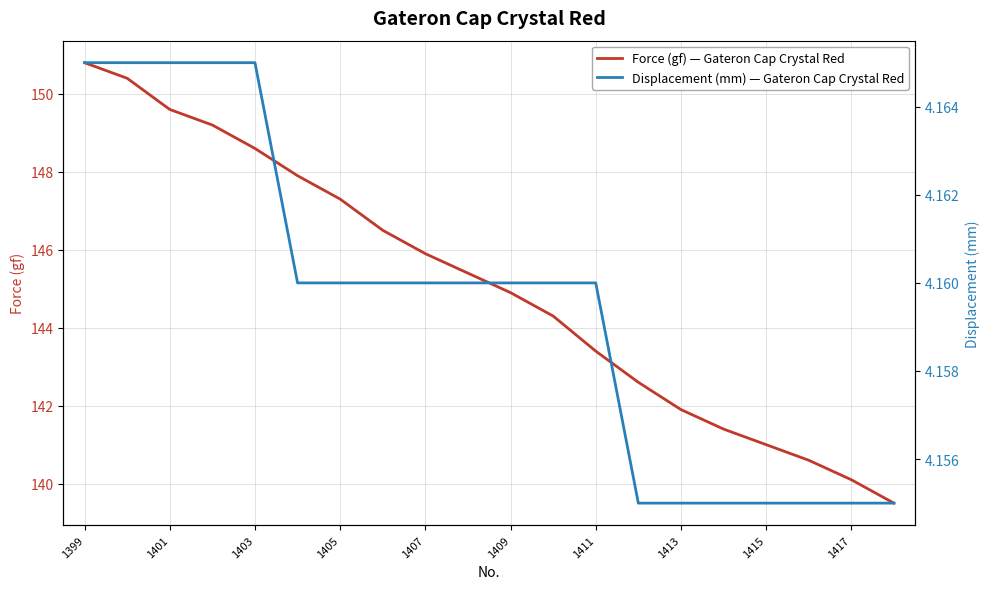

True or false: Force (gf) — Gateron Cap Crystal Red has a value of 196.2 at 1411.

False